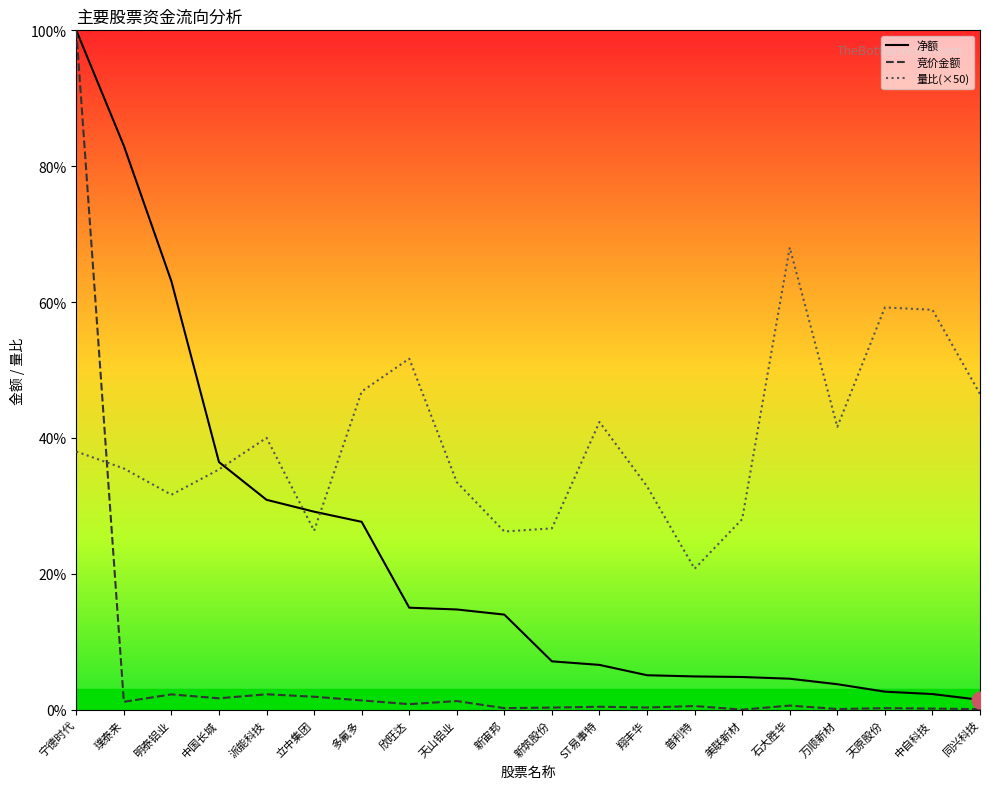

Which series has the widest spread of values?

竞价金额